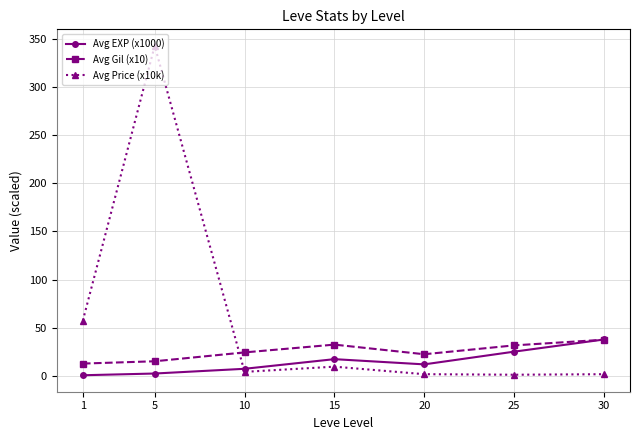

What is the average value of the Avg Gil (x10) series?

25.1